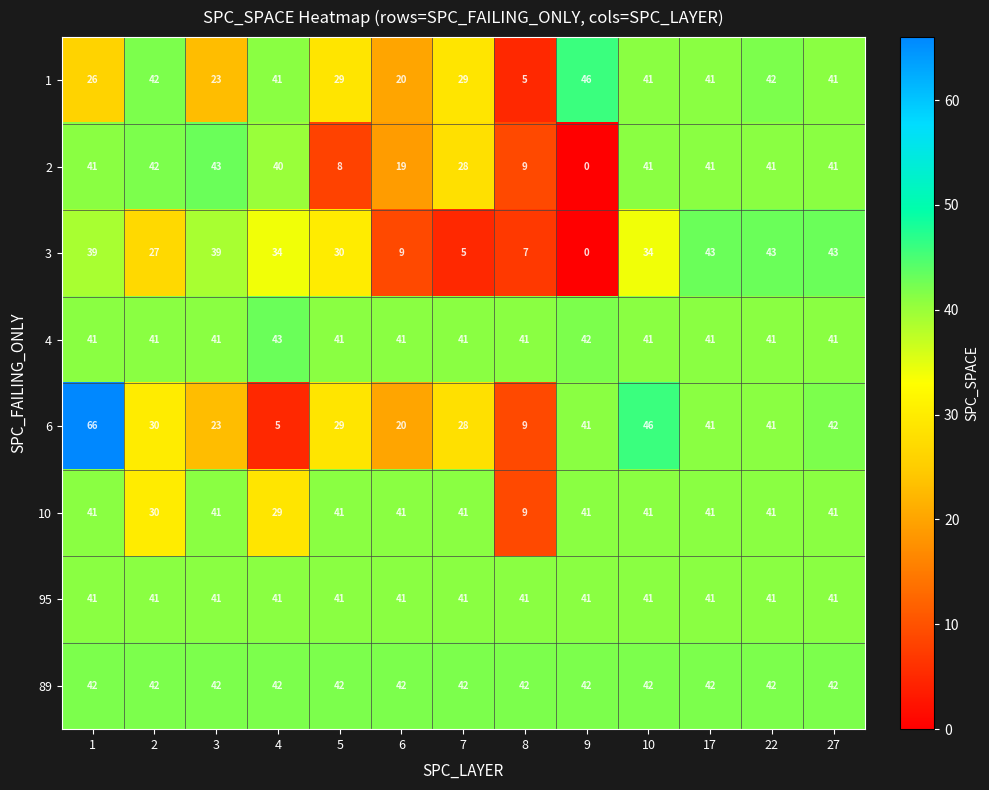

The value of 95 at 10 is 58. True or false?

False